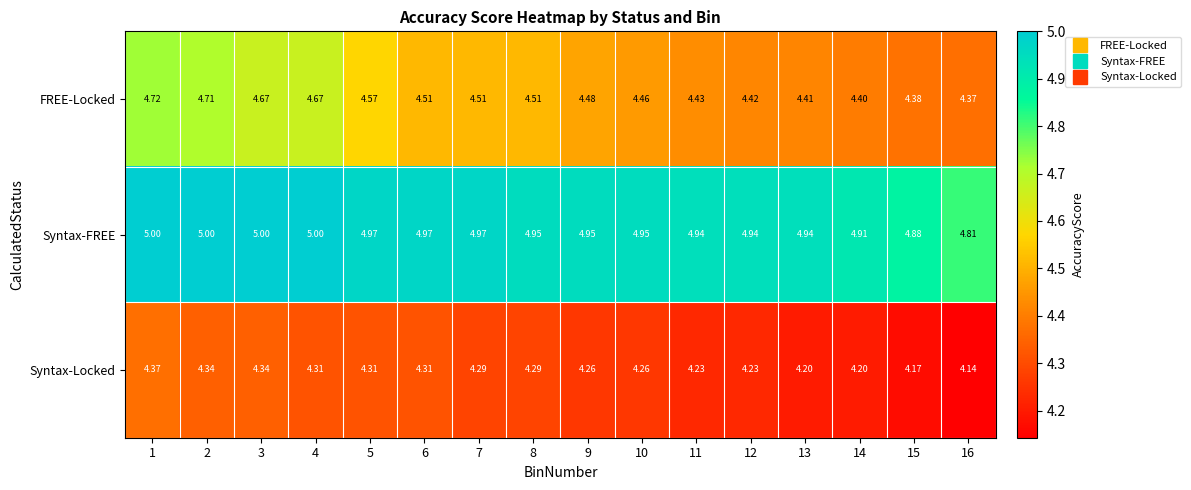

At 16, list the series in order from largest to smallest.

Syntax-FREE, FREE-Locked, Syntax-Locked